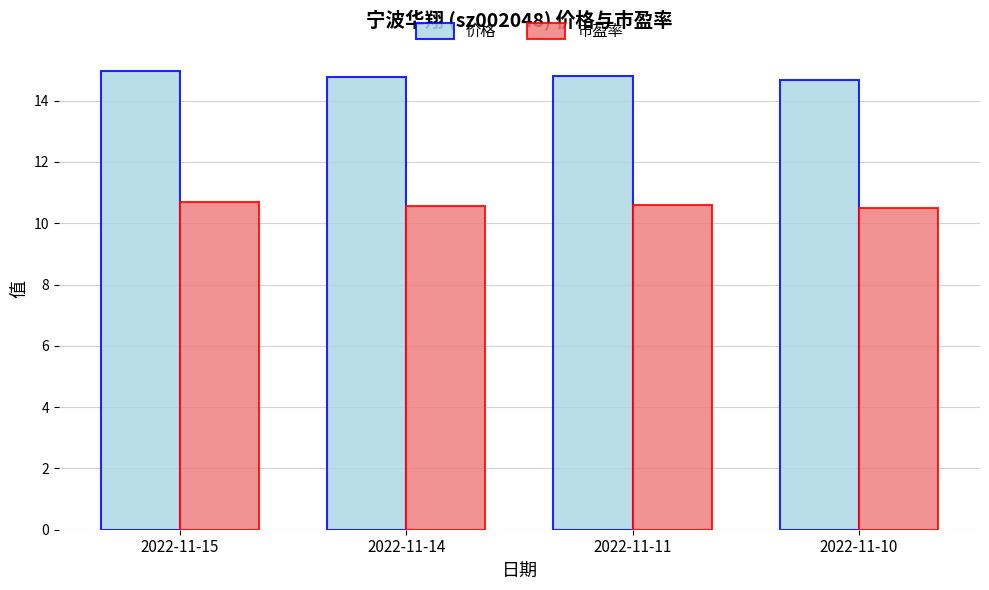

Reading left to right, extract all data points from this chart.

价格: 15.0	14.8	14.8	14.7
市盈率: 10.7	10.6	10.6	10.5